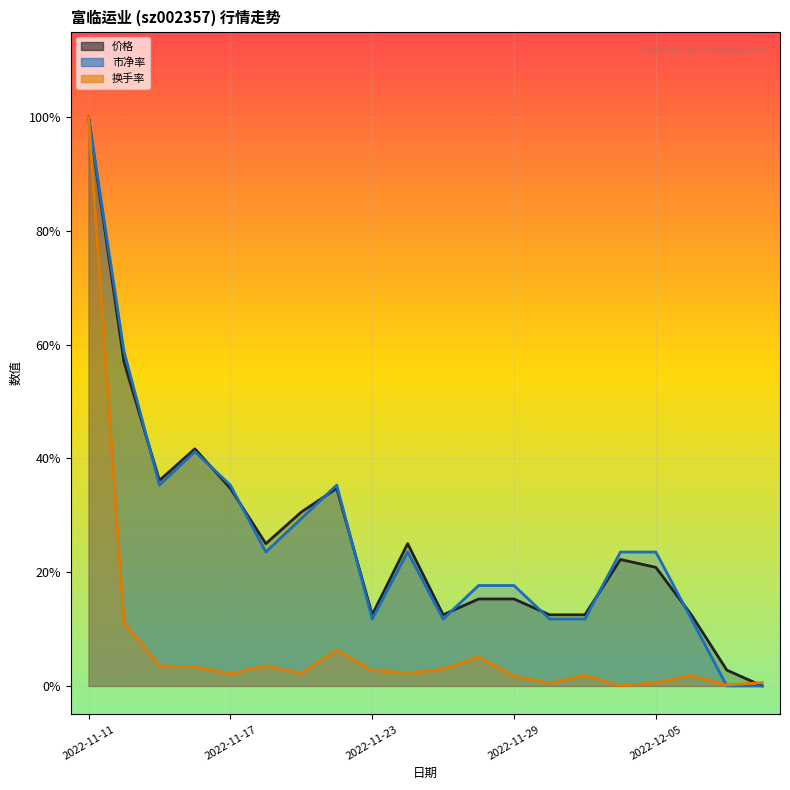

Reading left to right, list all the values displayed in this chart.

价格: 2022-11-11=1.0	2022-11-14=0.6	2022-11-15=0.4	2022-11-16=0.4	2022-11-17=0.3	2022-11-18=0.2	2022-11-21=0.3	2022-11-22=0.3	2022-11-23=0.1	2022-11-24=0.2	2022-11-25=0.1	2022-11-28=0.2	2022-11-29=0.2	2022-11-30=0.1	2022-12-01=0.1	2022-12-02=0.2	2022-12-05=0.2	2022-12-06=0.1	2022-12-07=0.0	2022-12-08=0.0
市净率: 2022-11-11=1.0	2022-11-14=0.6	2022-11-15=0.4	2022-11-16=0.4	2022-11-17=0.4	2022-11-18=0.2	2022-11-21=0.3	2022-11-22=0.4	2022-11-23=0.1	2022-11-24=0.2	2022-11-25=0.1	2022-11-28=0.2	2022-11-29=0.2	2022-11-30=0.1	2022-12-01=0.1	2022-12-02=0.2	2022-12-05=0.2	2022-12-06=0.1	2022-12-07=0.0	2022-12-08=0.0
换手率: 2022-11-11=1.0	2022-11-14=0.1	2022-11-15=0.0	2022-11-16=0.0	2022-11-17=0.0	2022-11-18=0.0	2022-11-21=0.0	2022-11-22=0.1	2022-11-23=0.0	2022-11-24=0.0	2022-11-25=0.0	2022-11-28=0.1	2022-11-29=0.0	2022-11-30=0.0	2022-12-01=0.0	2022-12-02=0.0	2022-12-05=0.0	2022-12-06=0.0	2022-12-07=0.0	2022-12-08=0.0